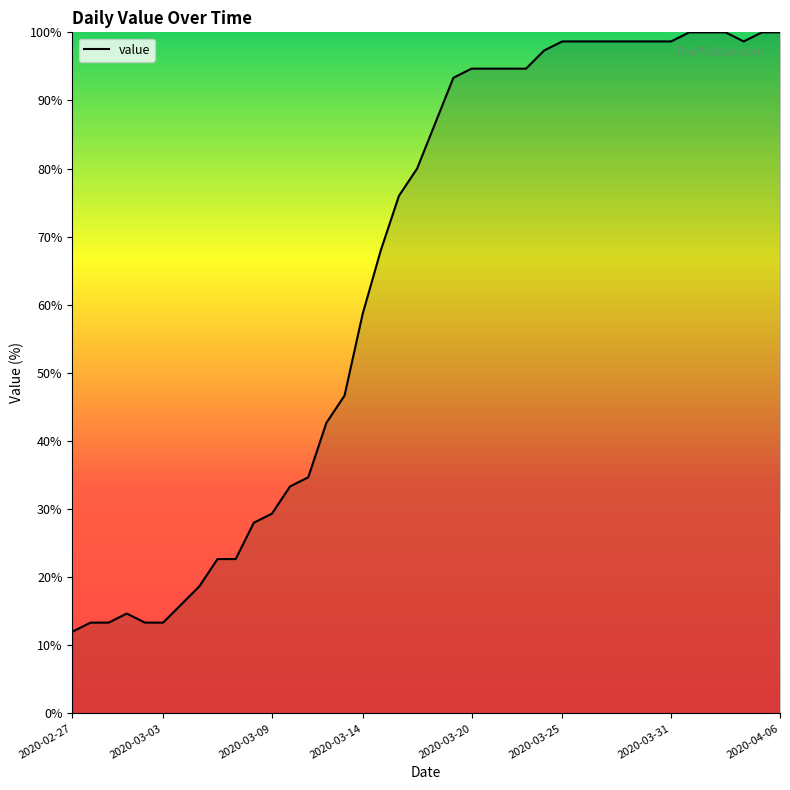

How many lines are shown in the chart?

1